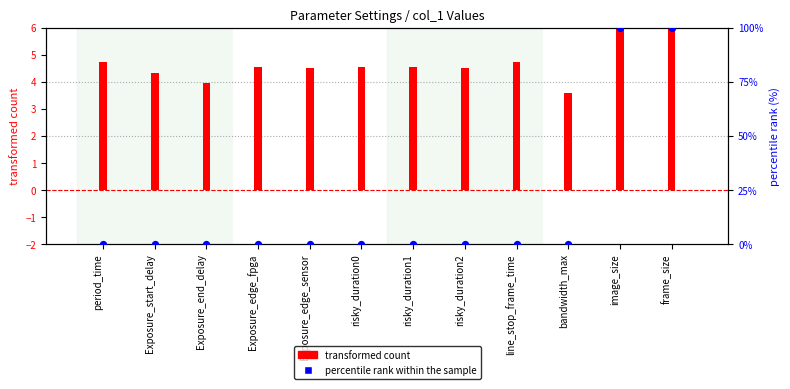

What are all the series names shown in the legend?

transformed count, percentile rank within the sample